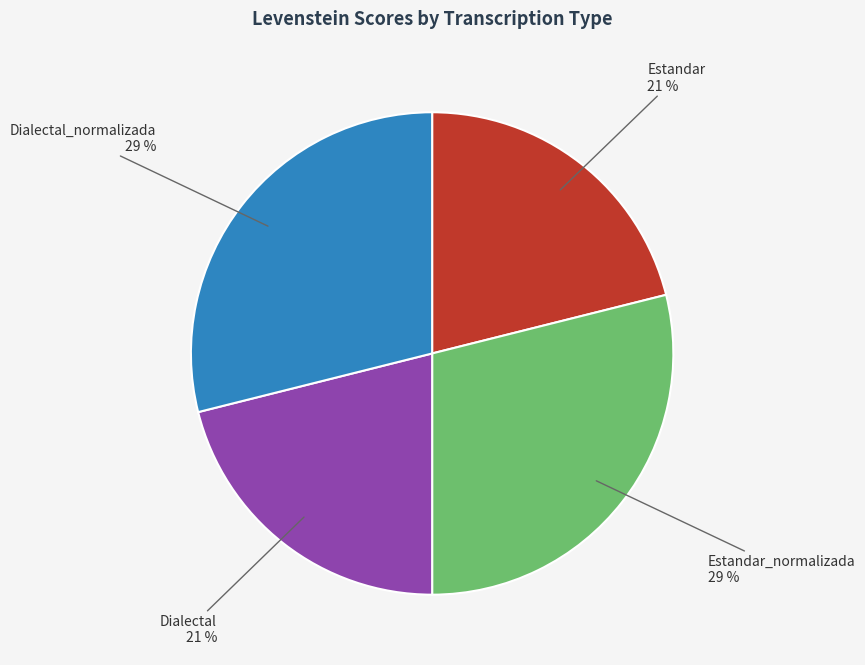

Is there any slice that represents more than half of the pie?

No